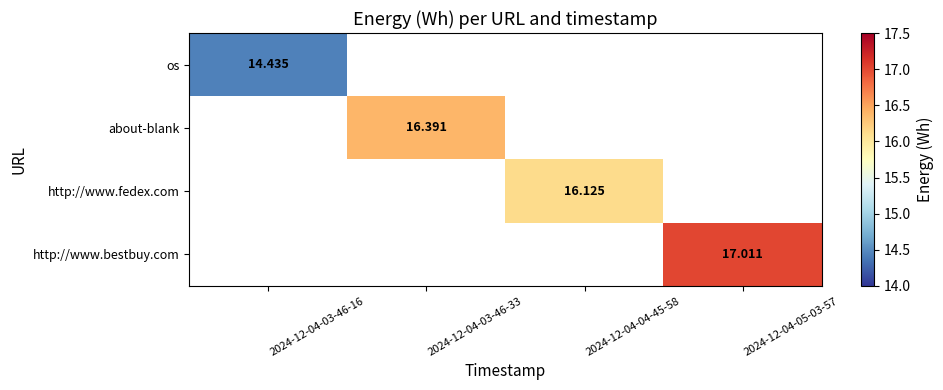

Count the number of categories in the chart.

4